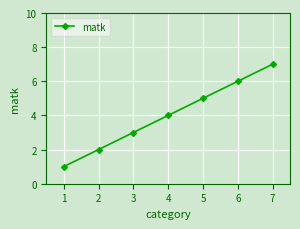

Is it true that the value at 7 is 5?

False